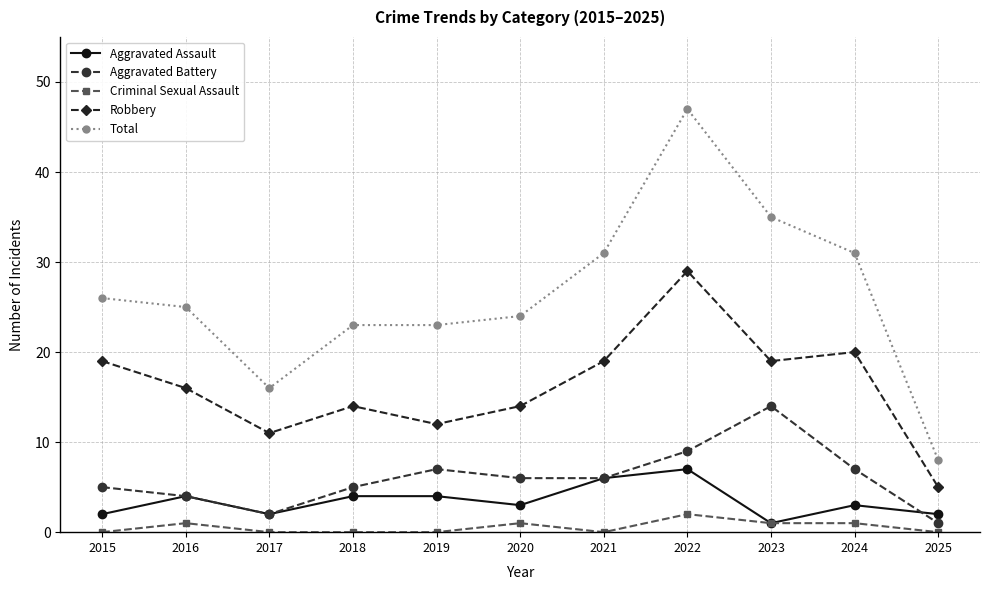

Is it true that Robbery equals 31 at 2015?

False